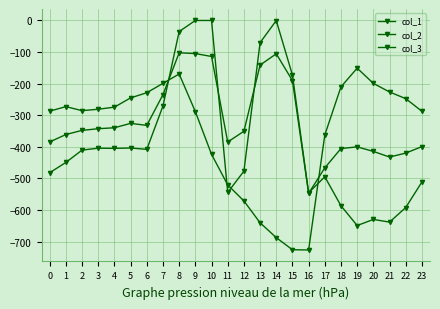

How many data points in col_3 are less than -280?

13